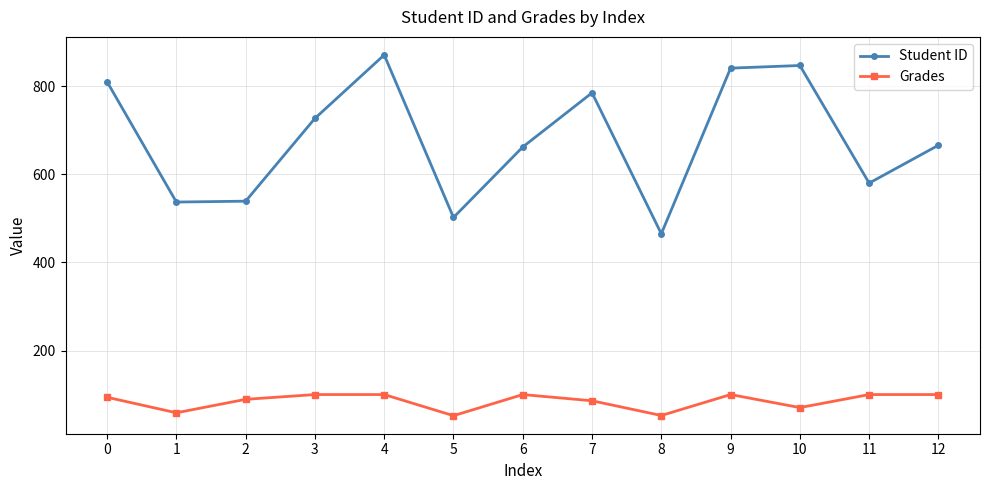

Which label corresponds to the largest value in the chart?

4